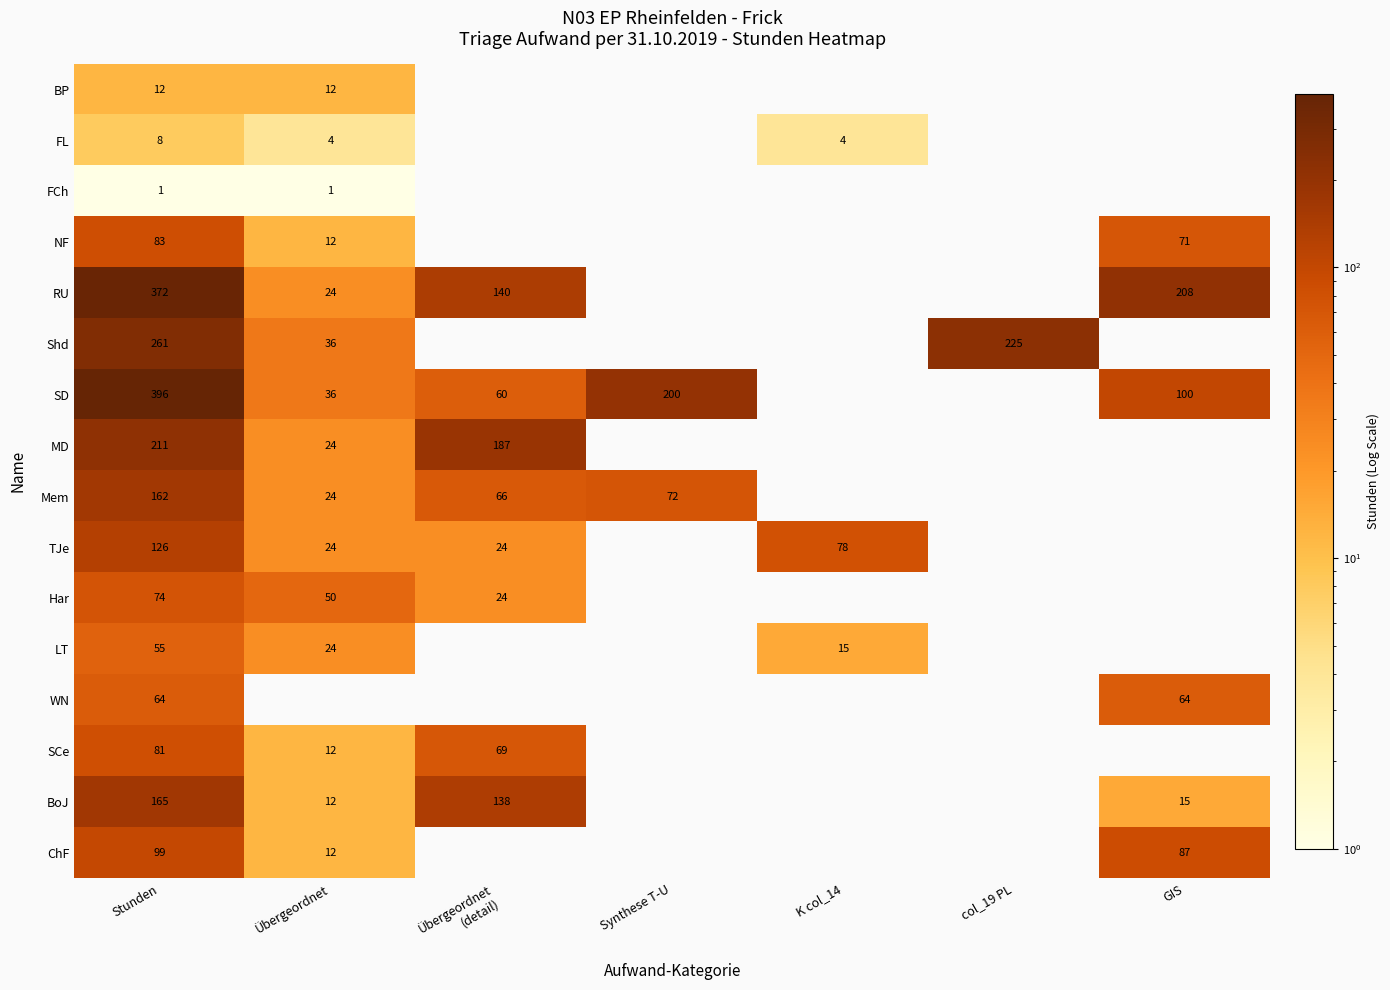

True or false: MD has a value of 211 at Stunden.

True